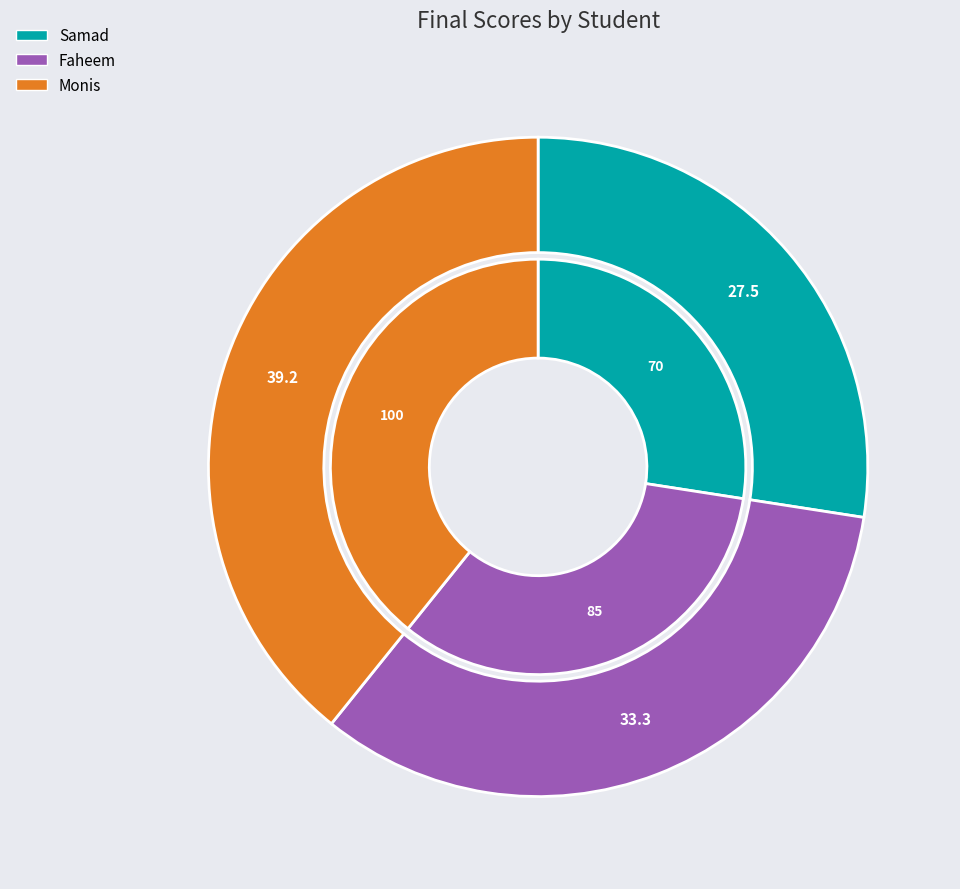

Which category has the biggest portion of the pie?

Monis